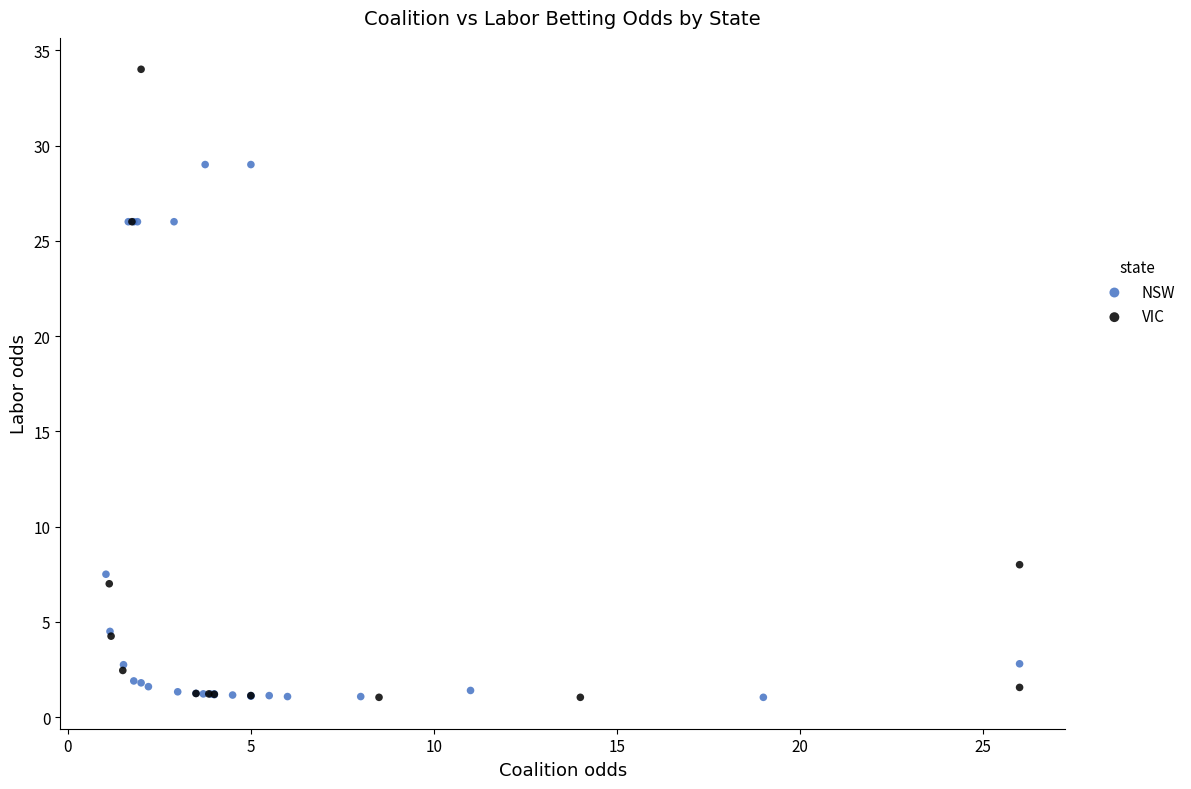

Which series reaches the maximum Y coordinate?

VIC